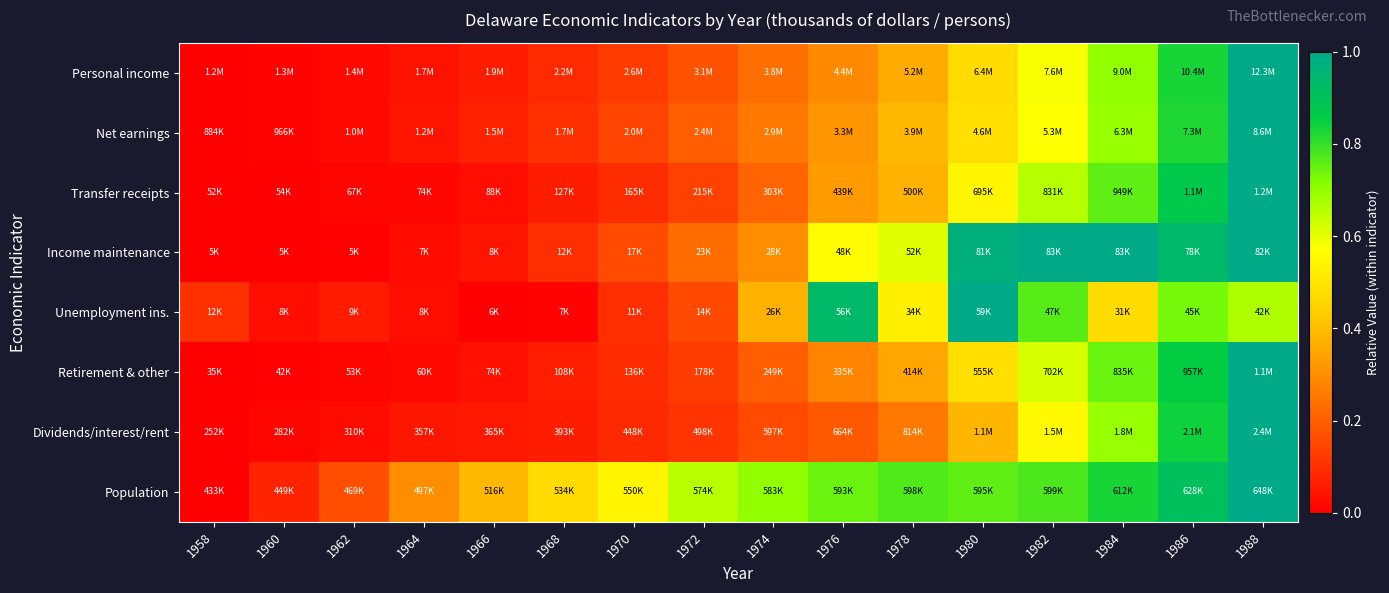

How many distinct data groups are displayed?

8